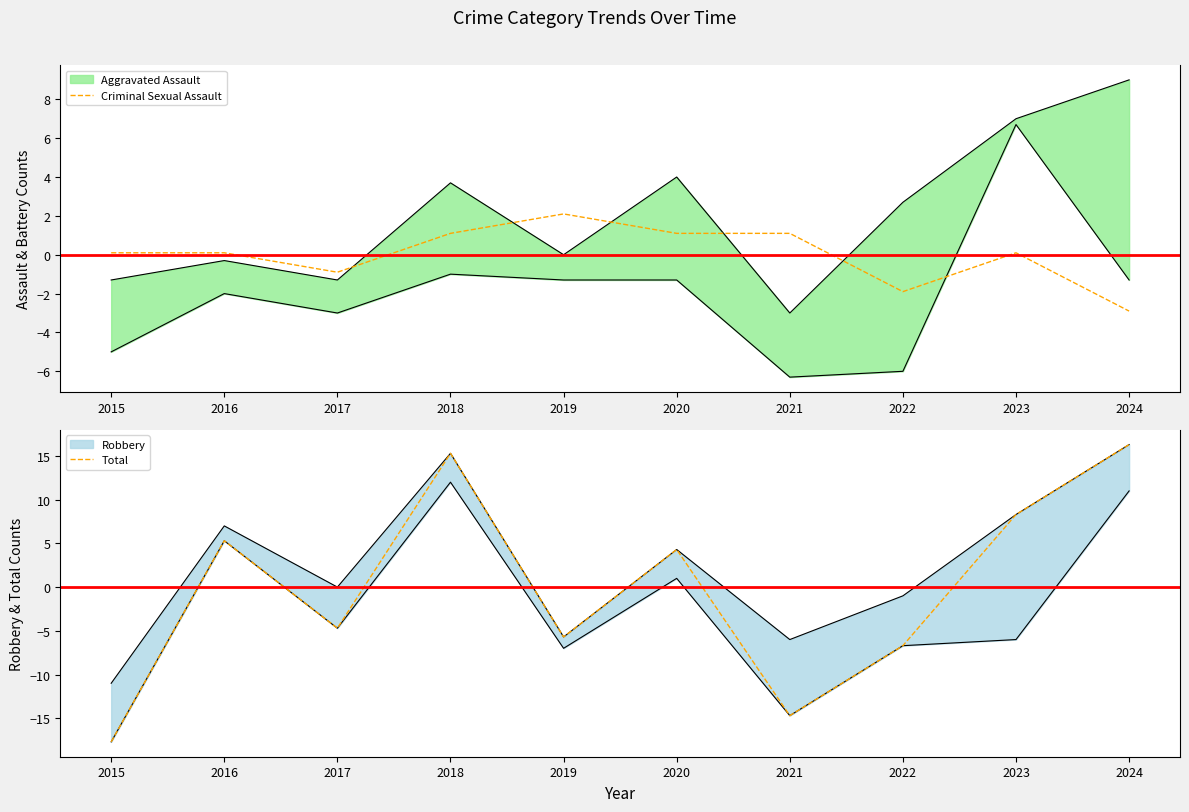

The Total series shows 10.3 at 2024. True or false?

False